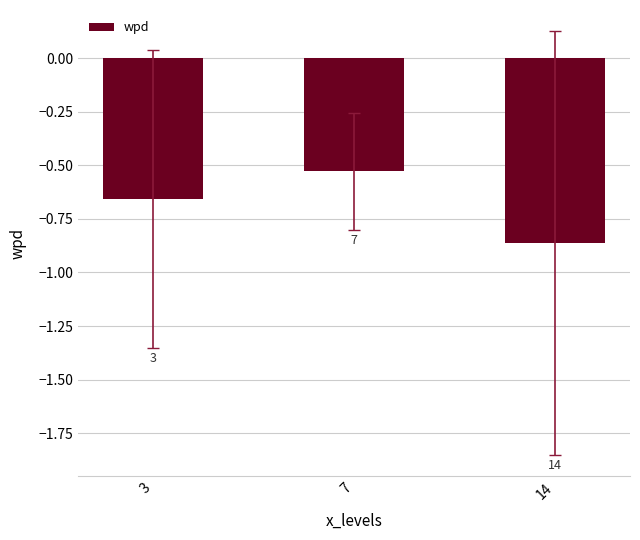

List the labels in order of value, smallest first.

14, 3, 7